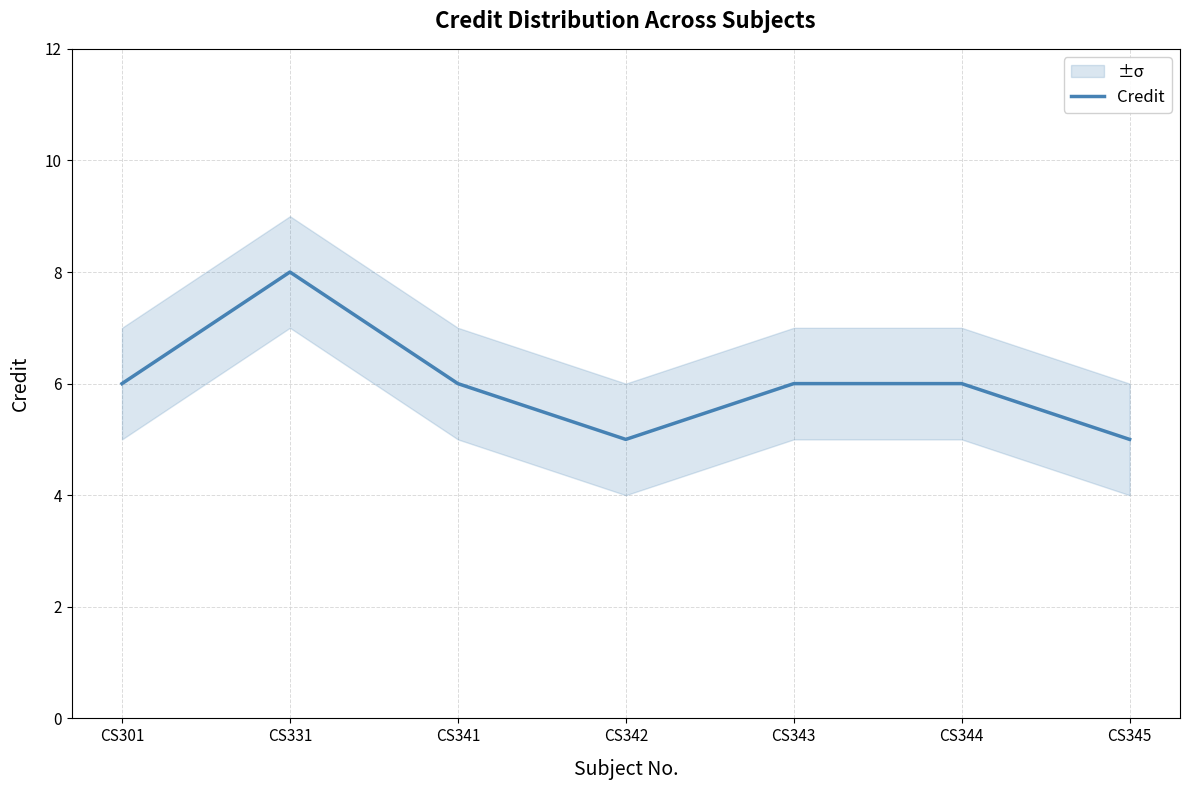

How many values are between 5 and 6?

6